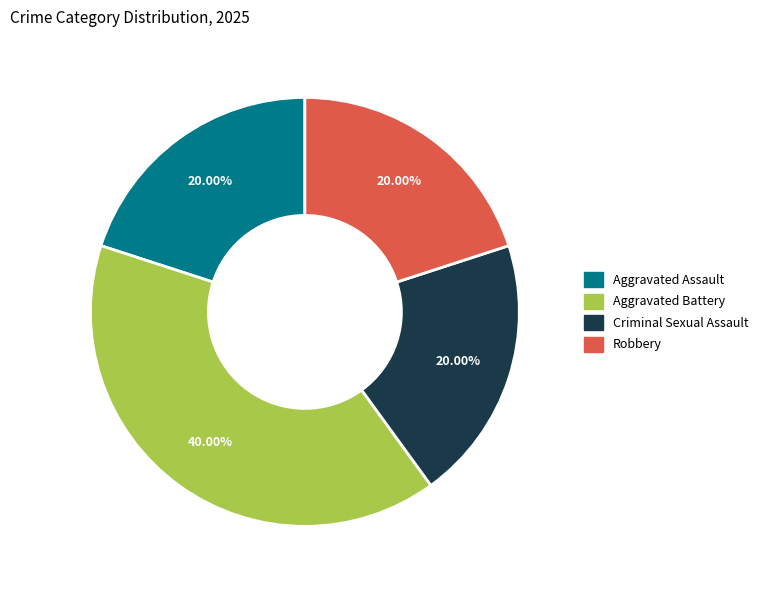

To the nearest percent, what percentage of the pie is Criminal Sexual Assault?

20%